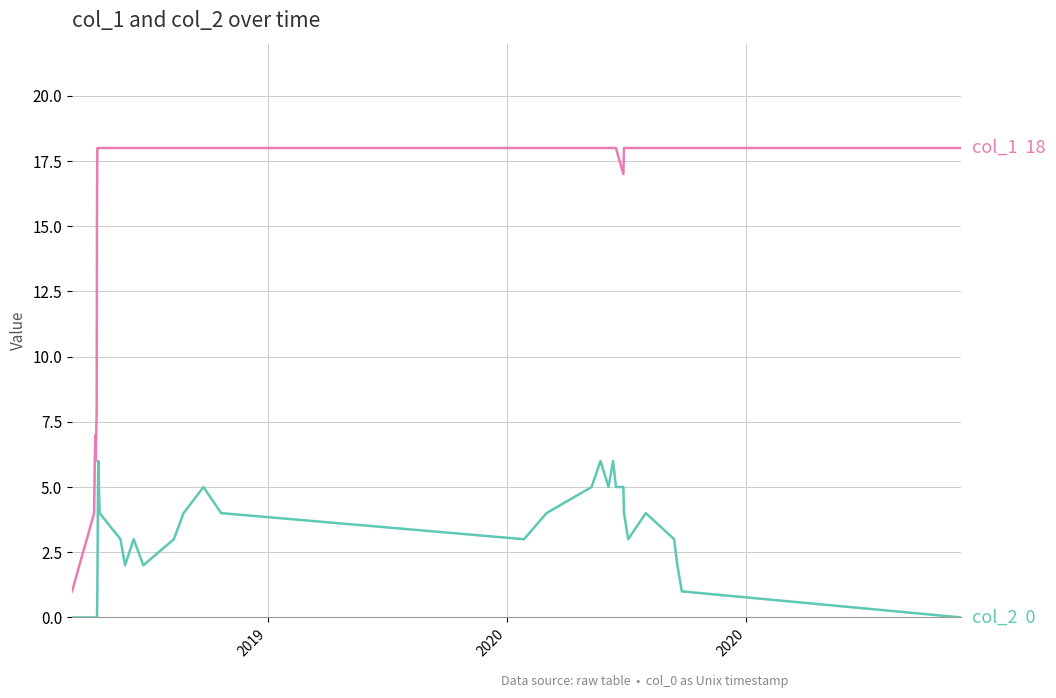

What is the maximum value shown in the chart?

18